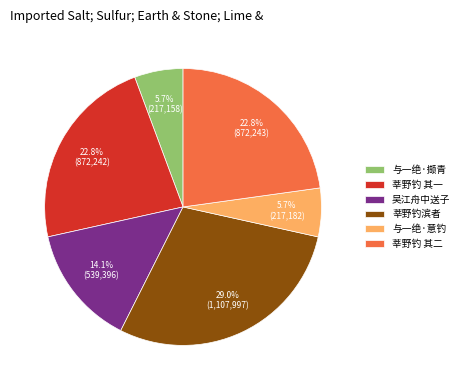

Which has a higher value, 莘野钓 其二 or 吴江舟中送子?

莘野钓 其二